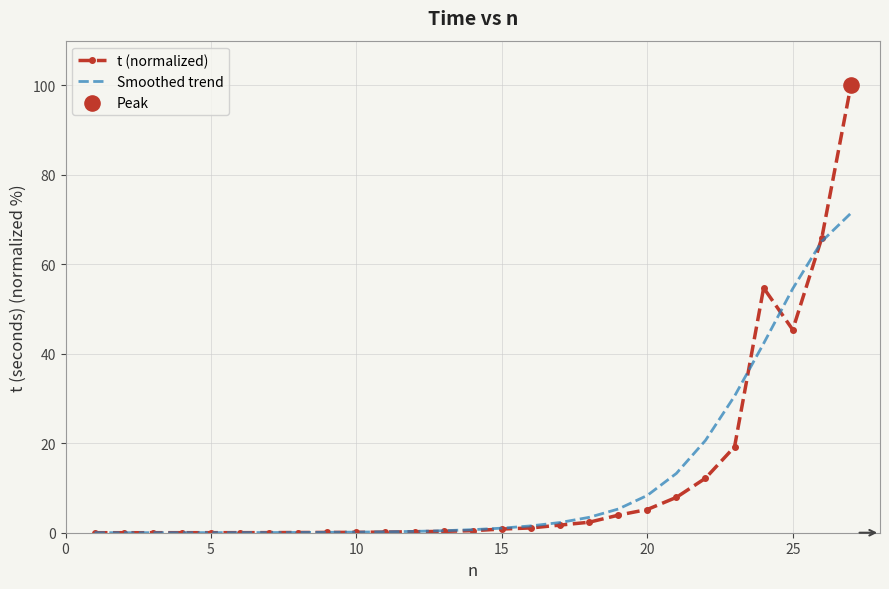

Which series has the largest range (max minus min)?

t (normalized)